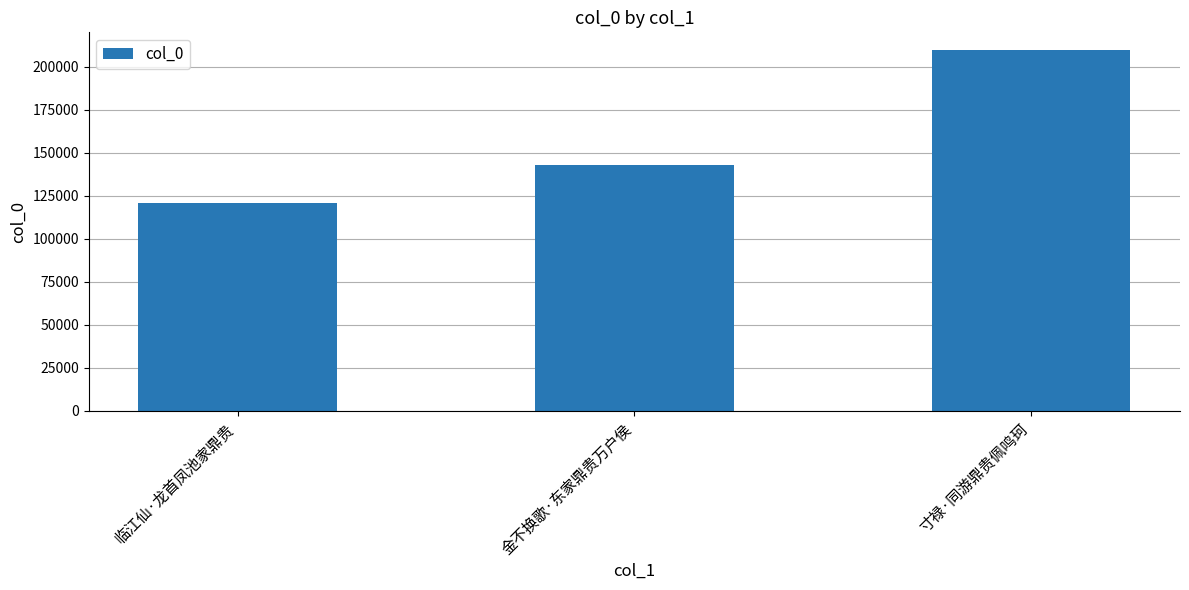

What is the value of the 3rd bar from the left?

209415